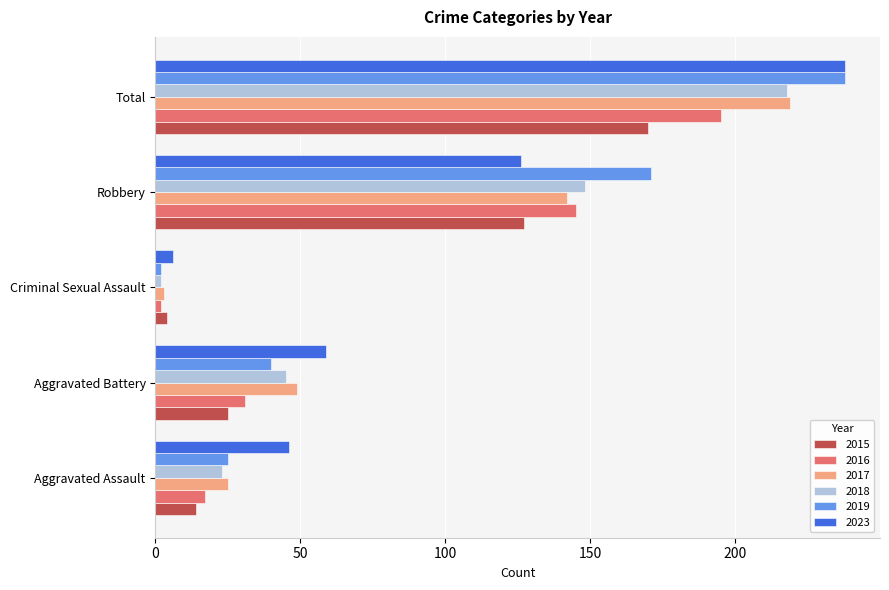

Rank the categories by 2015 value from lowest to highest.

Criminal Sexual Assault, Aggravated Assault, Aggravated Battery, Robbery, Total